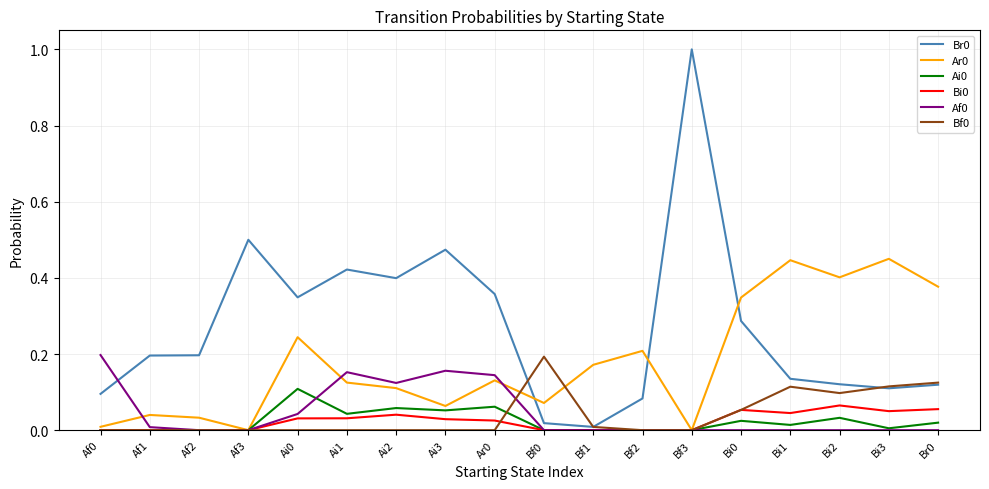

At which category is the sum across all series the highest?

Bf3